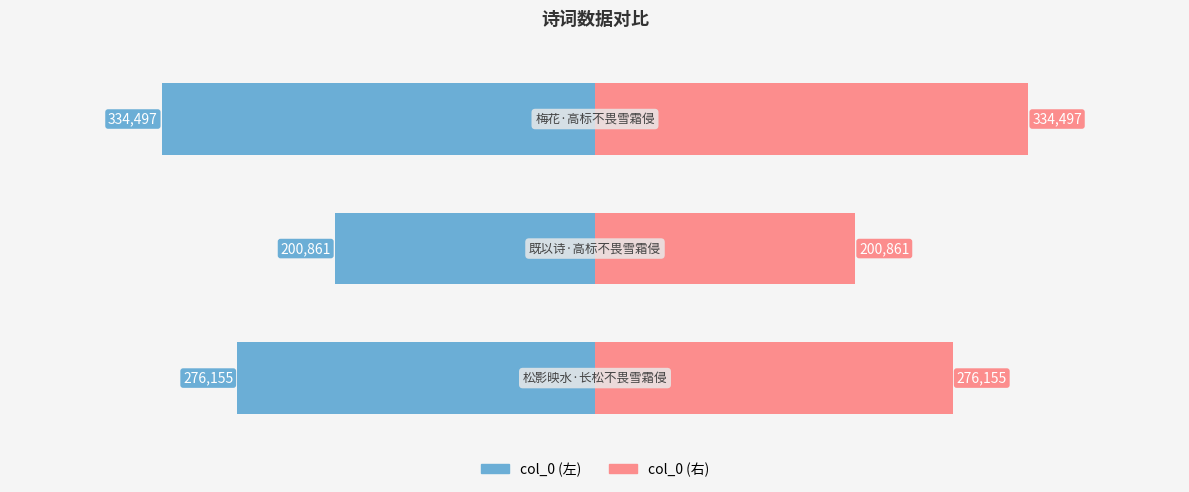

Which label corresponds to the smallest value in the chart?

2